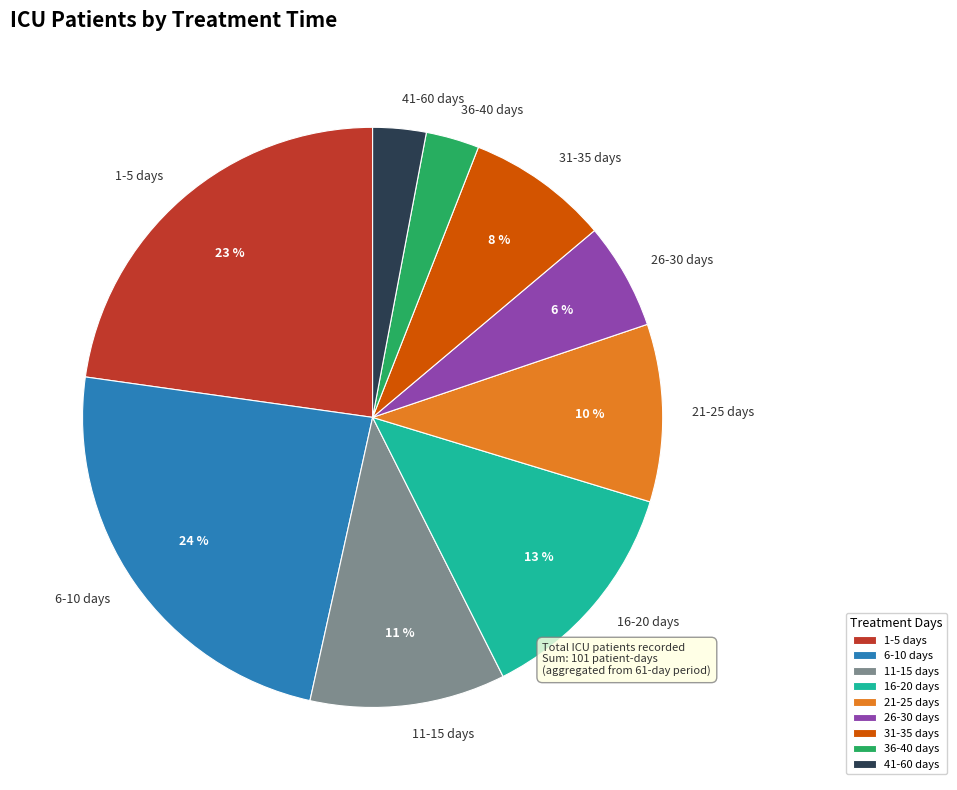

Count the number of slices in the pie.

9